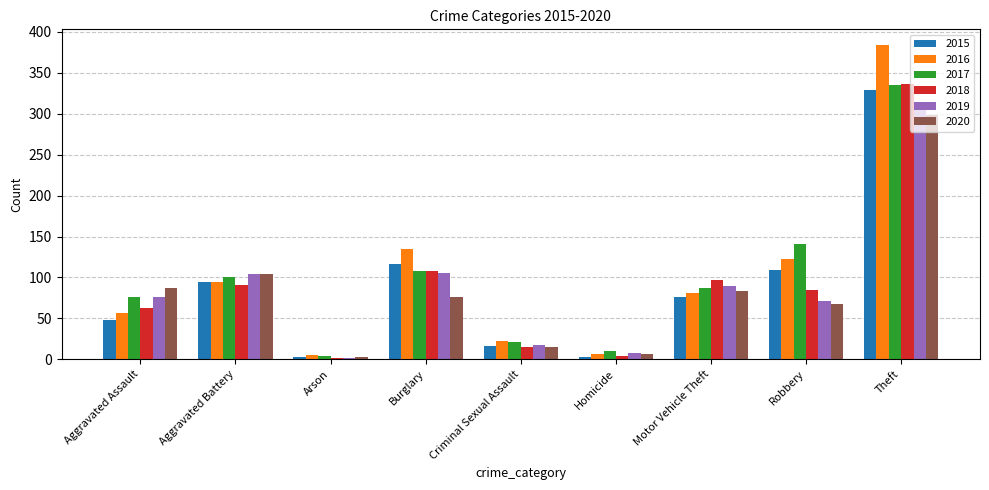

The value of 2018 at Robbery is 85. True or false?

True